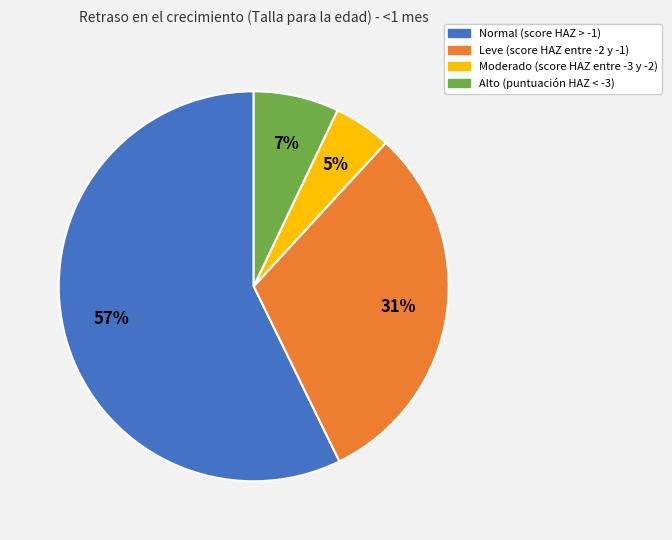

True or false: Leve (score HAZ entre -2 y -1) accounts for 21% of the total.

False